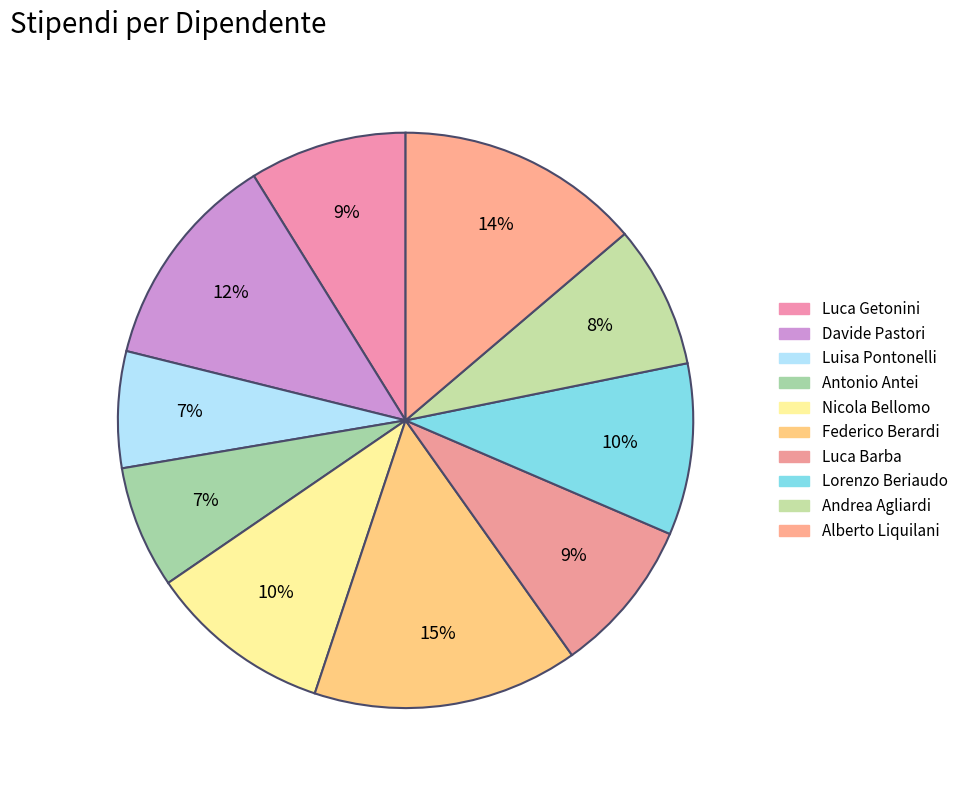

Is the sum of Alberto Liquilani and Luisa Pontonelli greater than half?

No